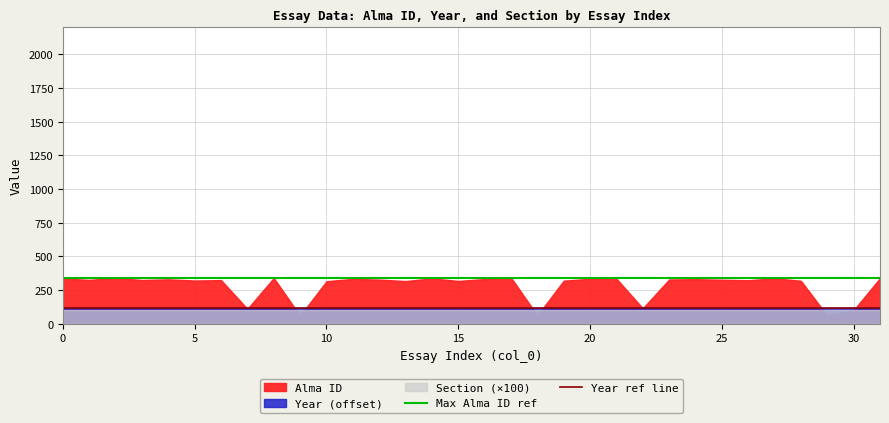

What is the highest value of the Max Alma ID ref series?

340